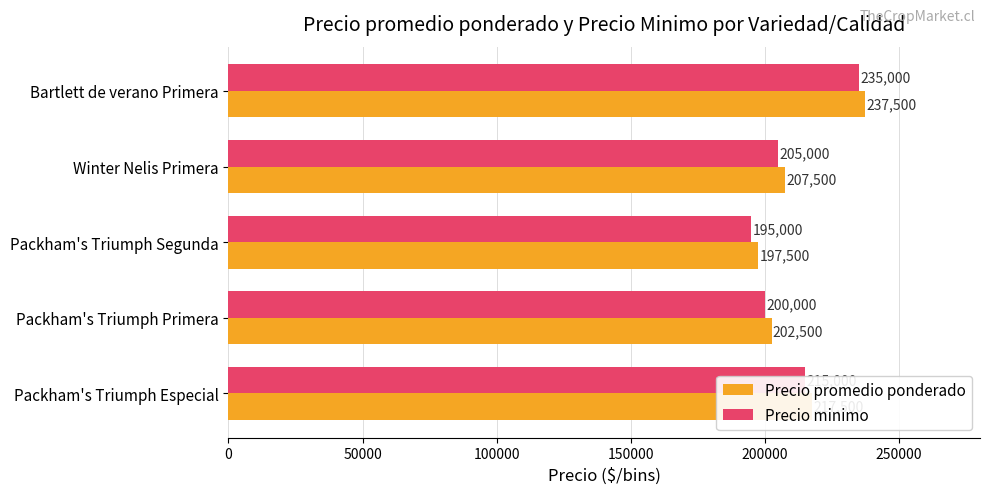

Is the value of Precio minimo at Bartlett de verano Primera greater than the value of Precio promedio ponderado at Winter Nelis Primera?

Yes